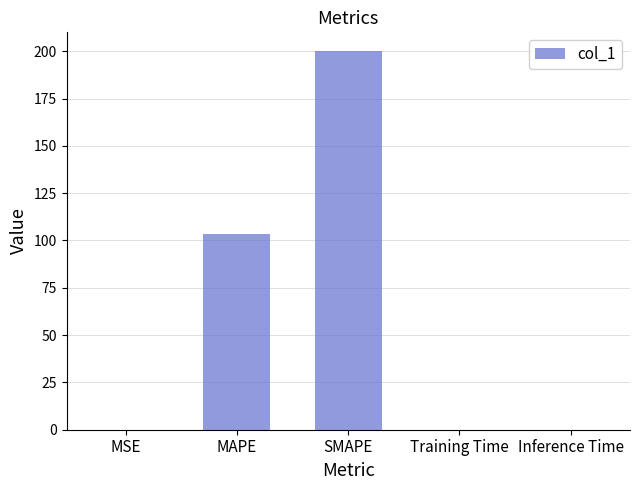

True or false: the data shows 200.0 at SMAPE.

True